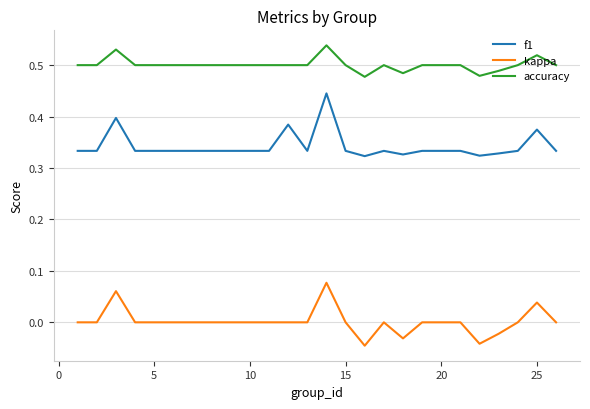

True or false: accuracy has more than 1 interior local peaks.

True